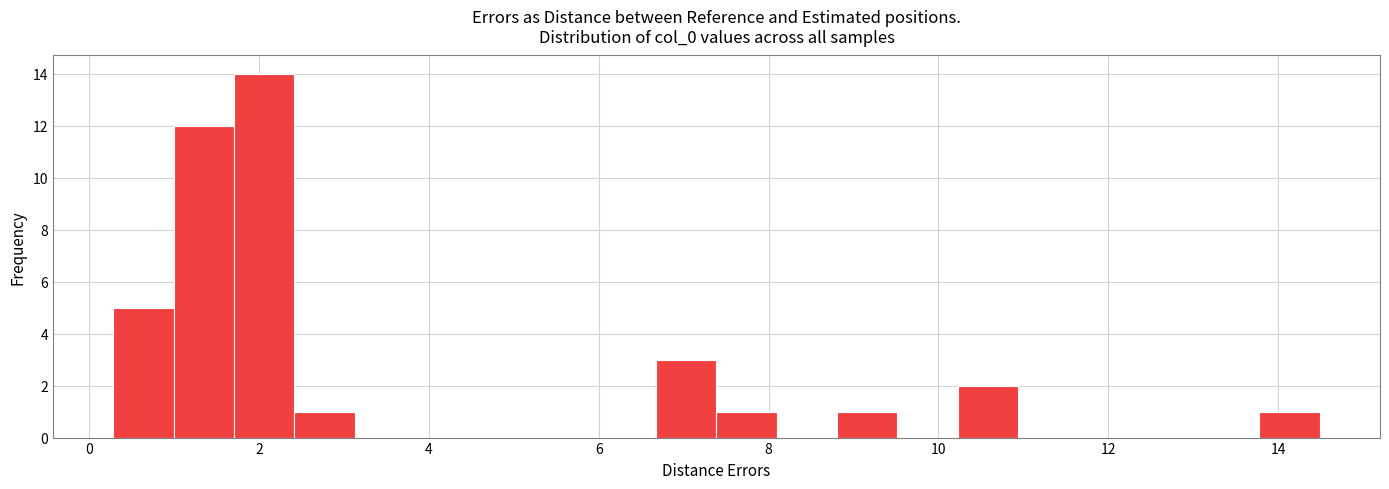

Read against the x-axis, roughly where is the centre of the tallest bar?

2.0